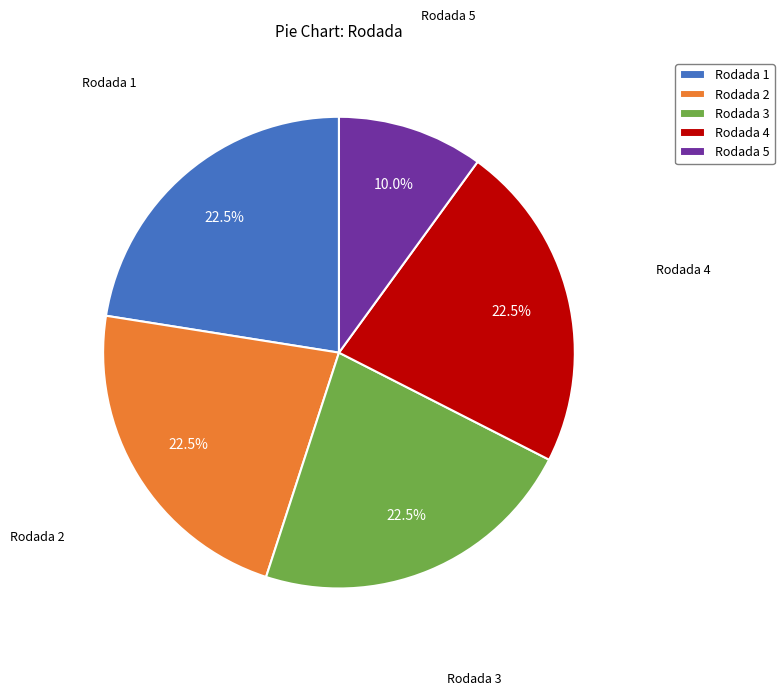

What percentage is NOT represented by Rodada 1?

77.5%